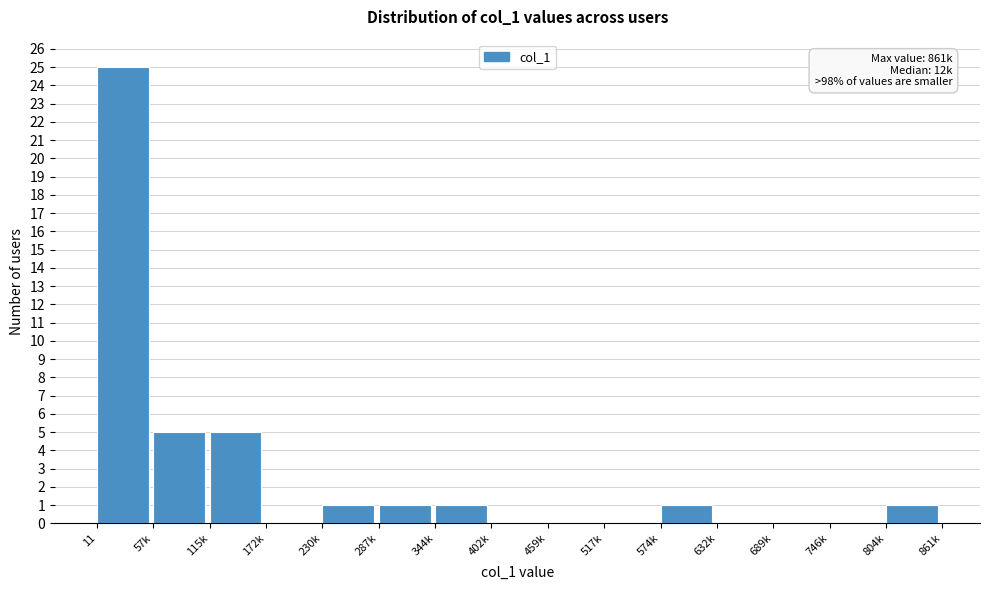

Reading left to right, transcribe all the data shown in this chart.

11=25	57k=5	115k=5	172k=0	230k=1	287k=1	344k=1	402k=0	459k=0	517k=0	574k=1	632k=0	689k=0	746k=0	804k=1